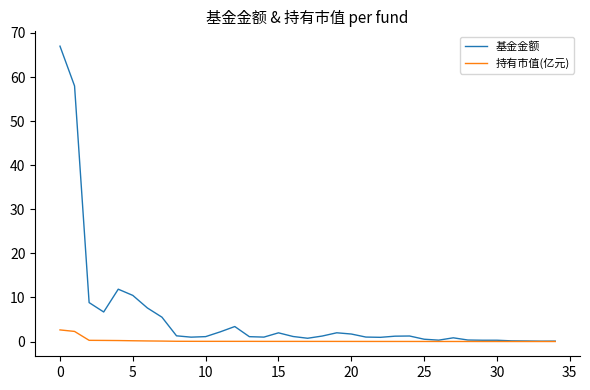

Which series has the largest range (max minus min)?

基金金额